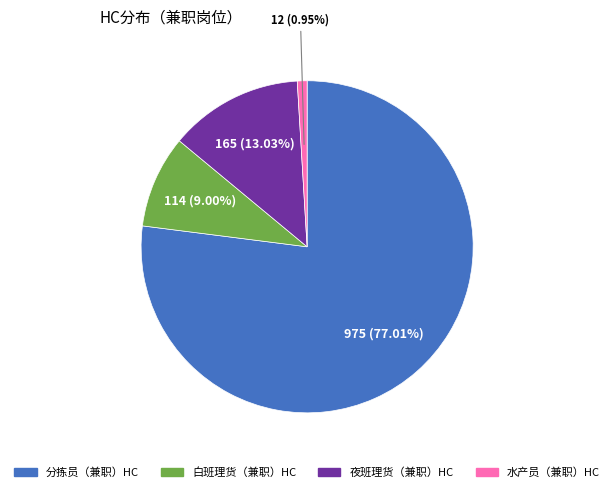

What is the smallest slice in the pie chart?

水产员（兼职）HC